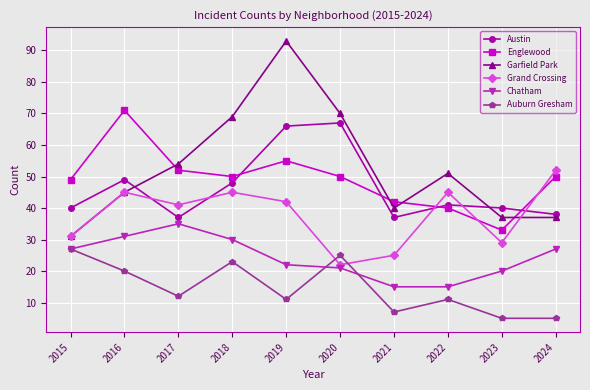

What is the difference between the Auburn Gresham values at 2023 and 2016?

15